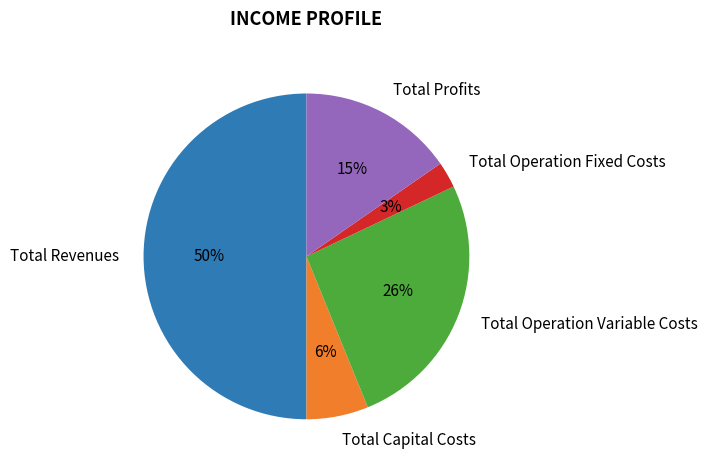

Which slice represents more than half of the pie?

Total Revenues